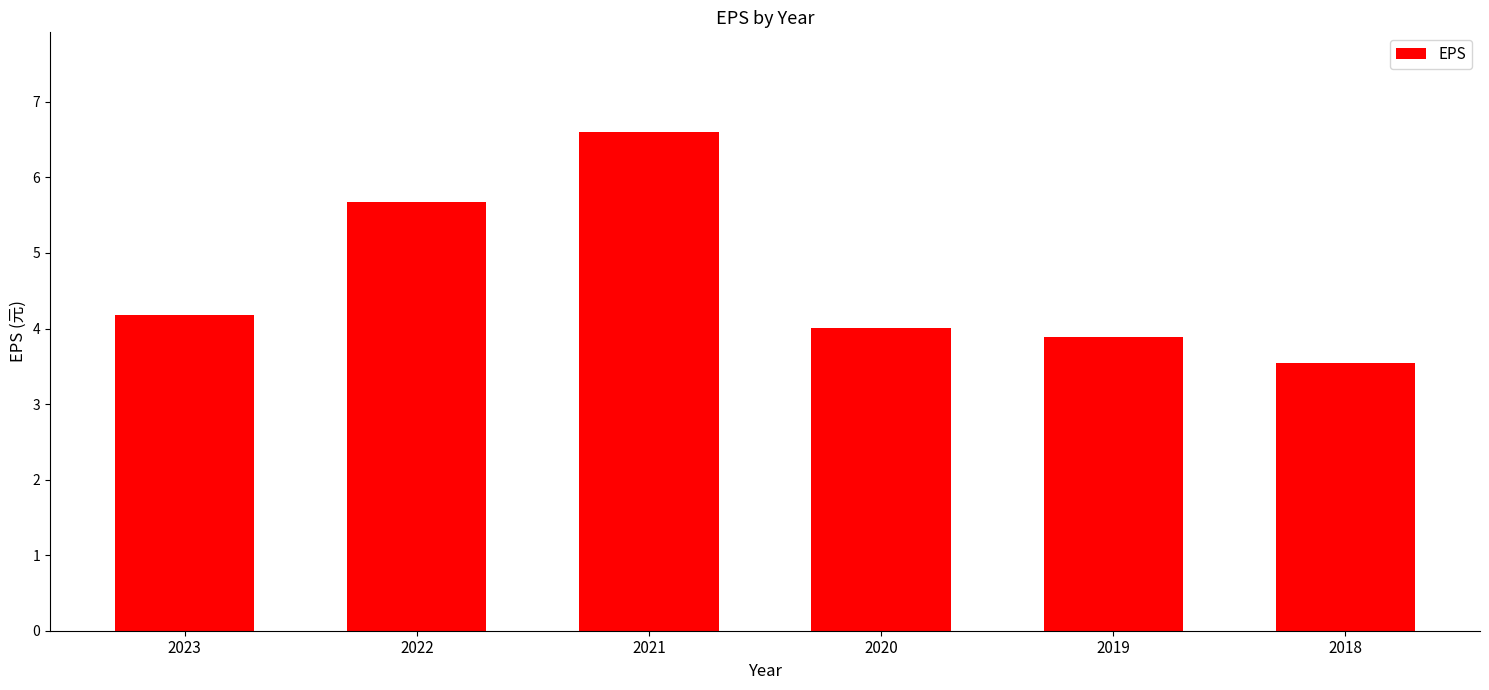

How many data points does each series have?

6